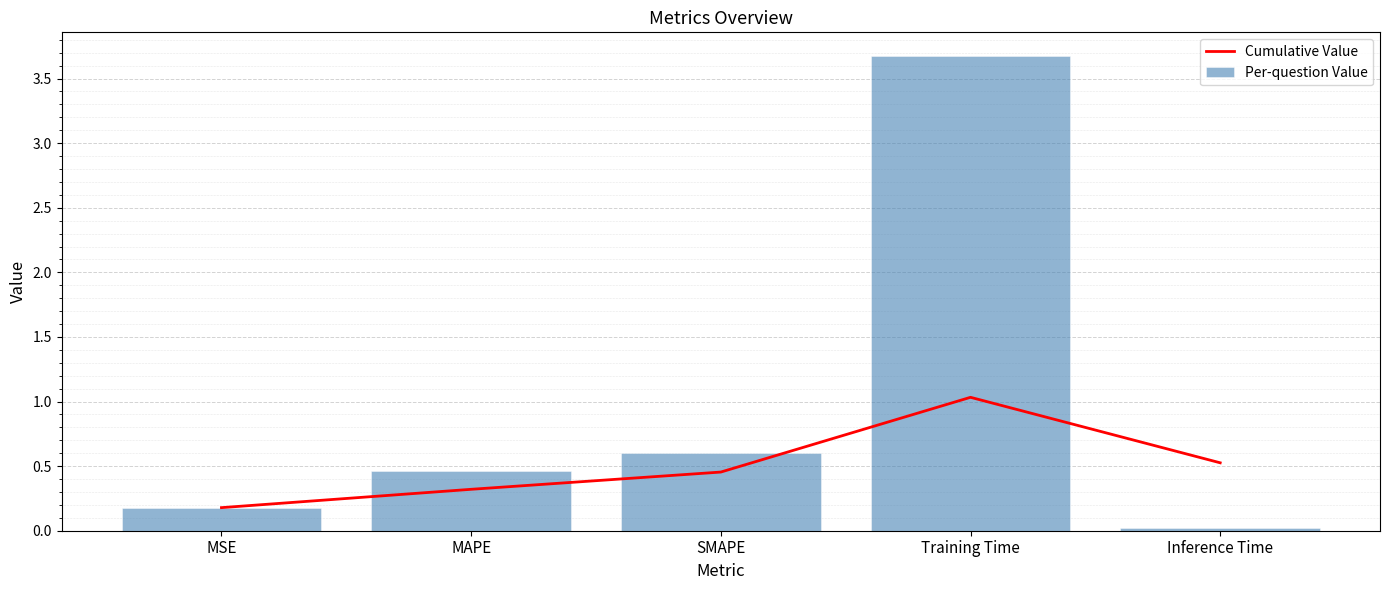

Which series has the largest range (max minus min)?

Per-question Value